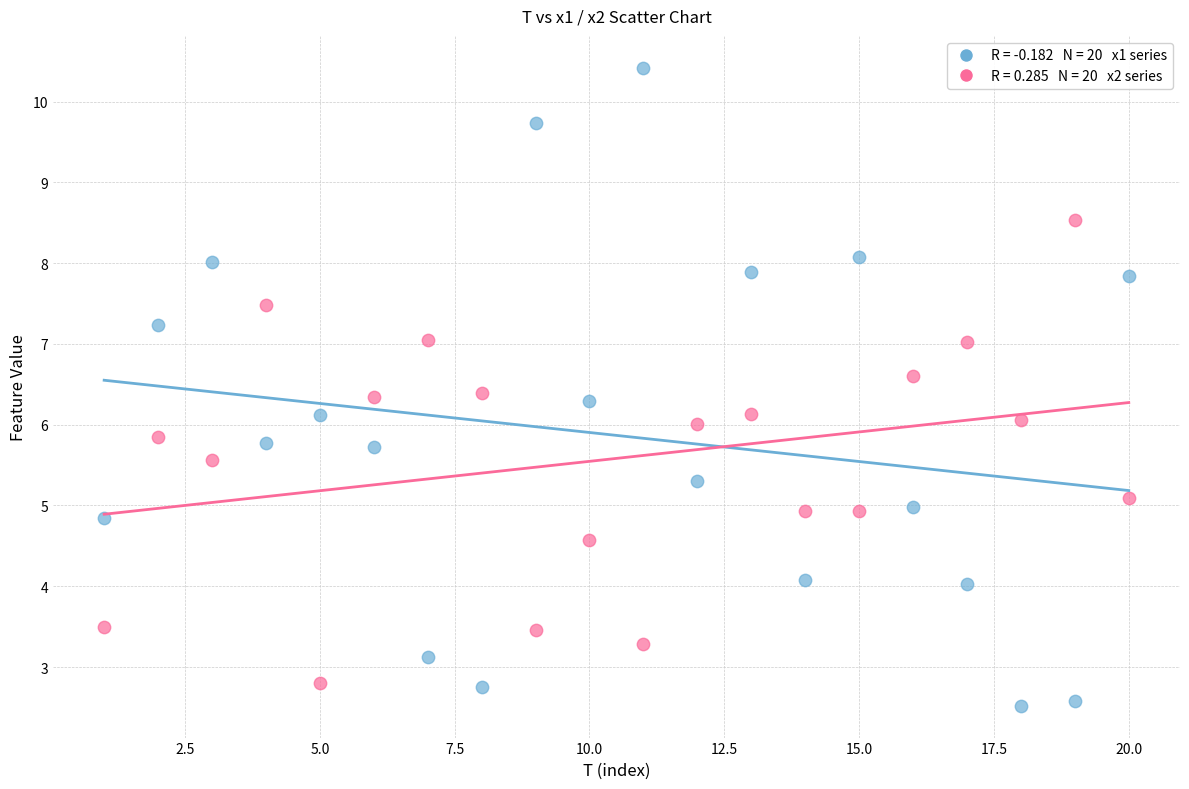

Across all data points, what is the range of Y values (max minus min)?

7.9